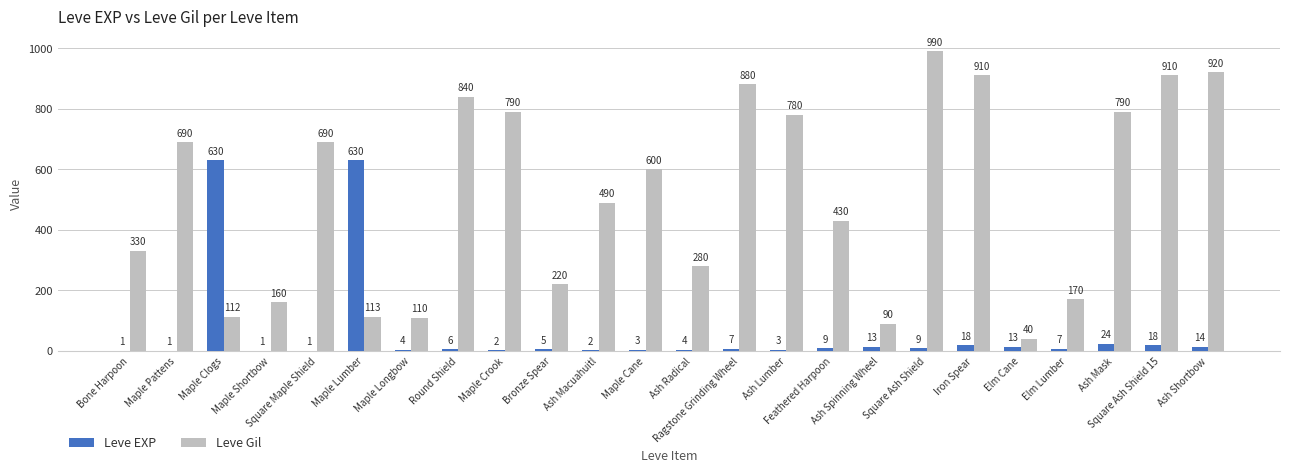

What are all the series names shown in the legend?

Leve EXP, Leve Gil